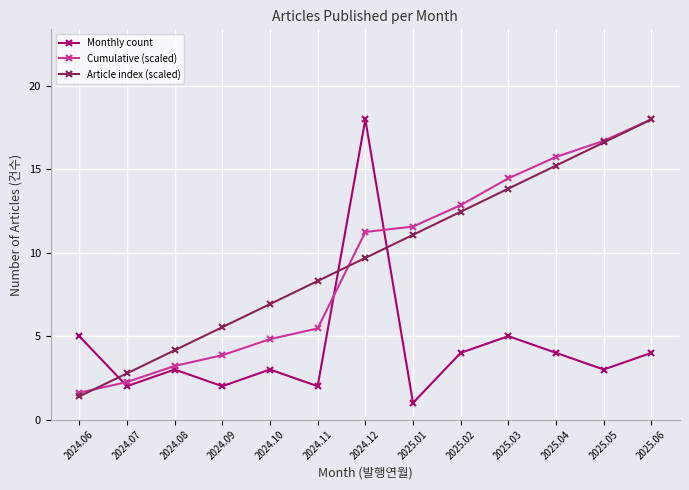

Between which two adjacent categories do Cumulative (scaled) and Article index (scaled) first intersect?

2024.06 and 2024.07